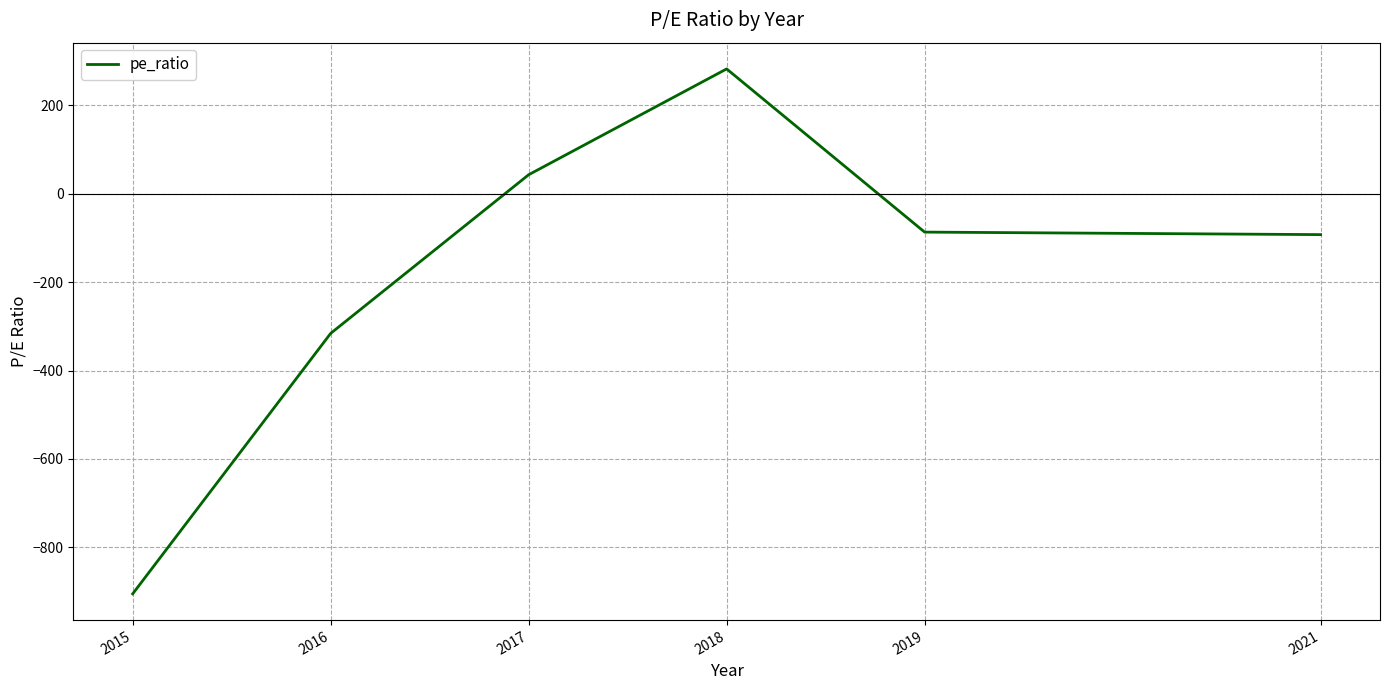

Count the number of categories in the chart.

6